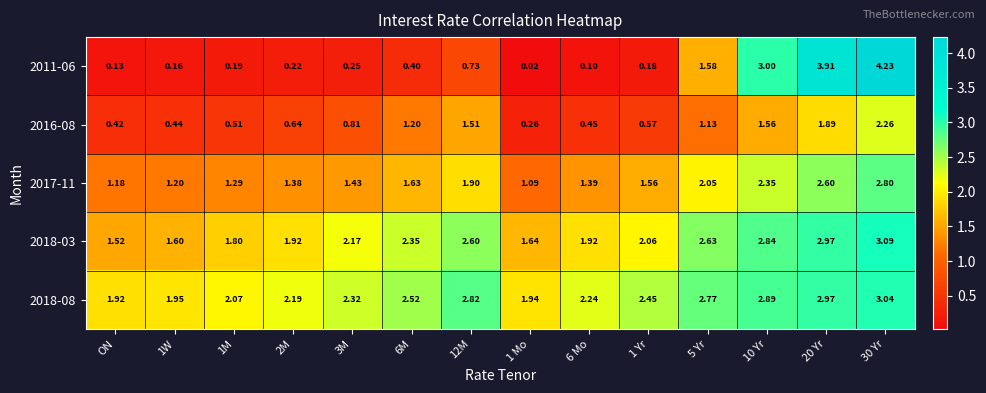

At which label does 2018-08 reach its minimum?

ON